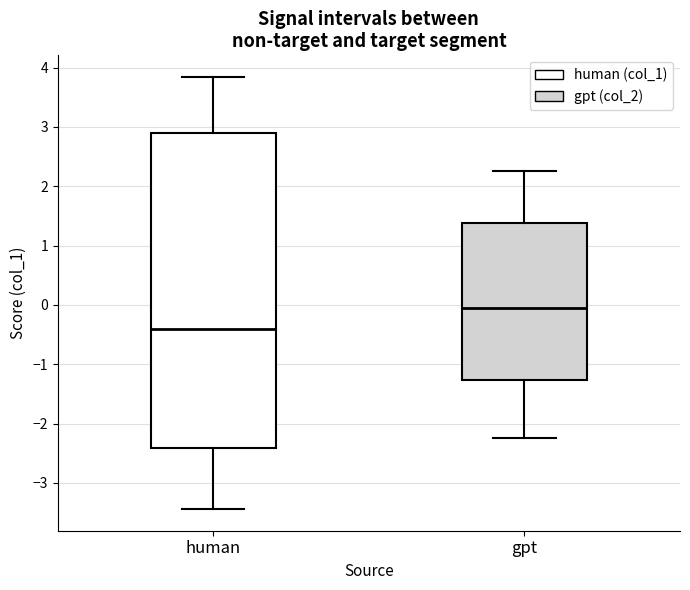

Reading left to right, transcribe this box plot: for each box, give where its median line is, the range the box spans, and where its two whiskers end, as read against the y-axis. The values are not printed on the chart, so give them approximately, as read against the axis.

human: median -0.4, box -2.4 to 2.9, whiskers -3.4 to 3.8
gpt: median -0.1, box -1.3 to 1.4, whiskers -2.3 to 2.3